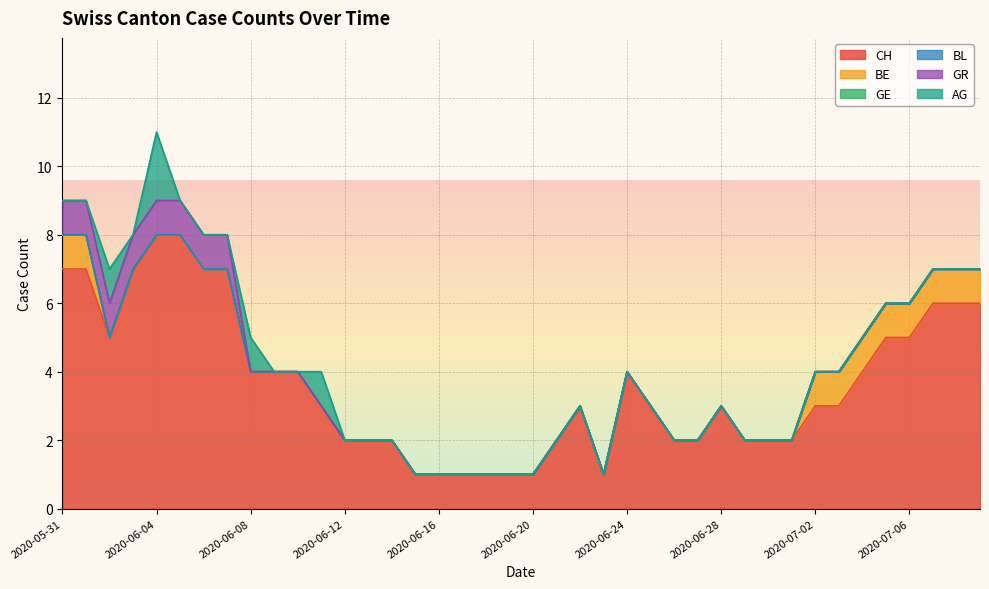

True or false: CH and GE intersect in this chart.

False